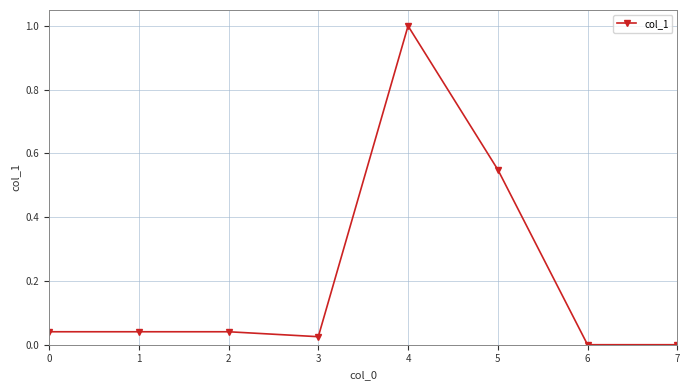

True or false: there are more than 0 points higher than both neighbors.

True